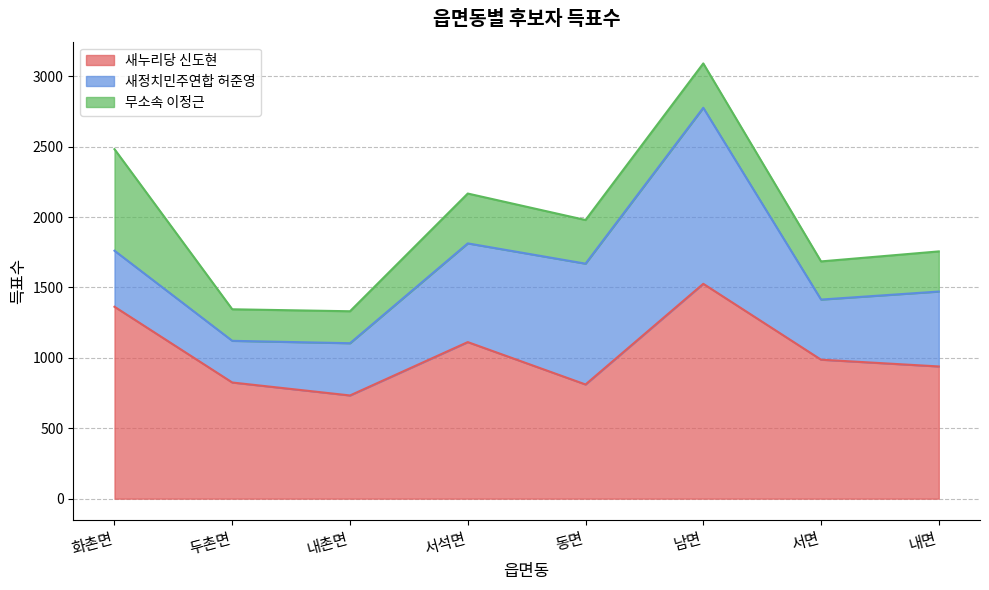

Does the chart display data point markers on the line(s)?

No